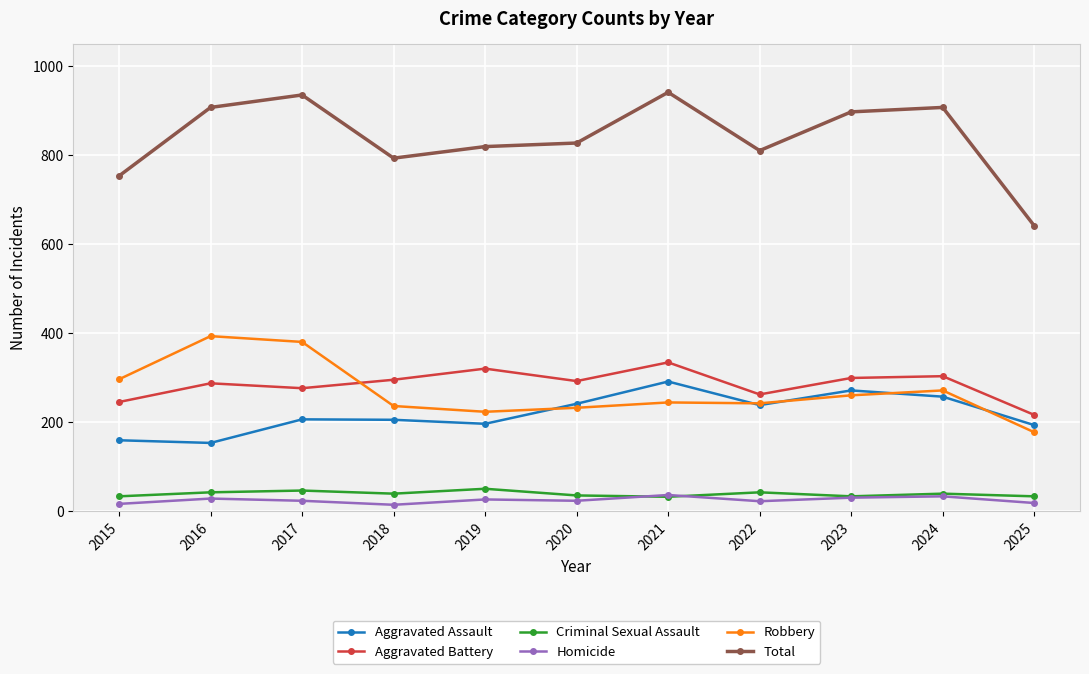

True or false: Total and Criminal Sexual Assault cross at least once.

False